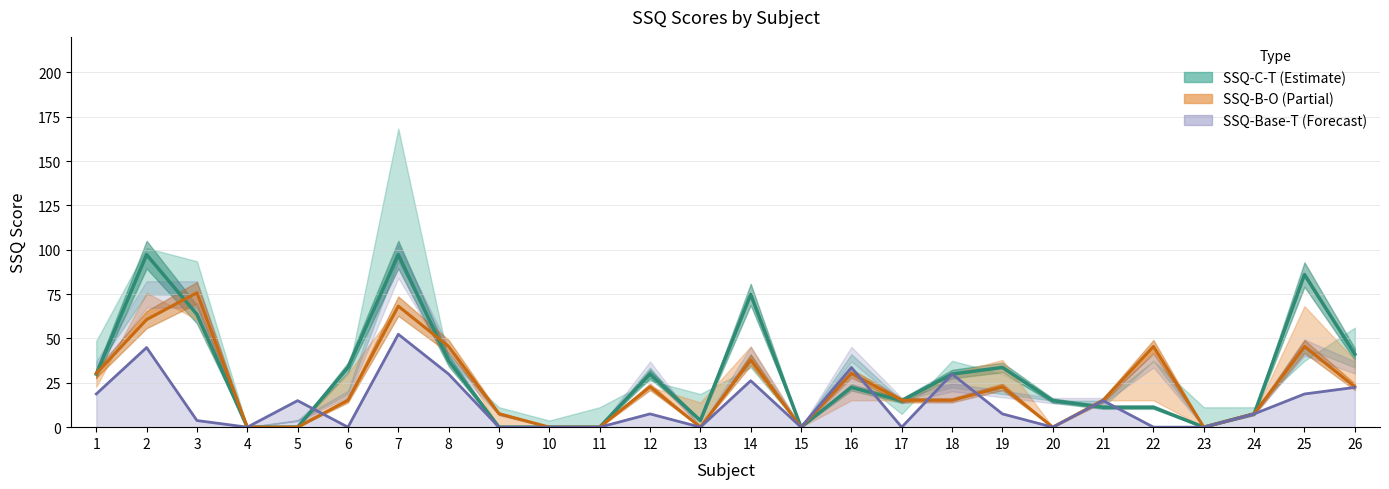

Rank the categories by SSQ-B-T value from highest to lowest.

2, 7, 25, 14, 3, 26, 8, 6, 19, 1, 12, 18, 16, 17, 20, 21, 22, 24, 13, 4, 5, 9, 10, 11, 15, 23